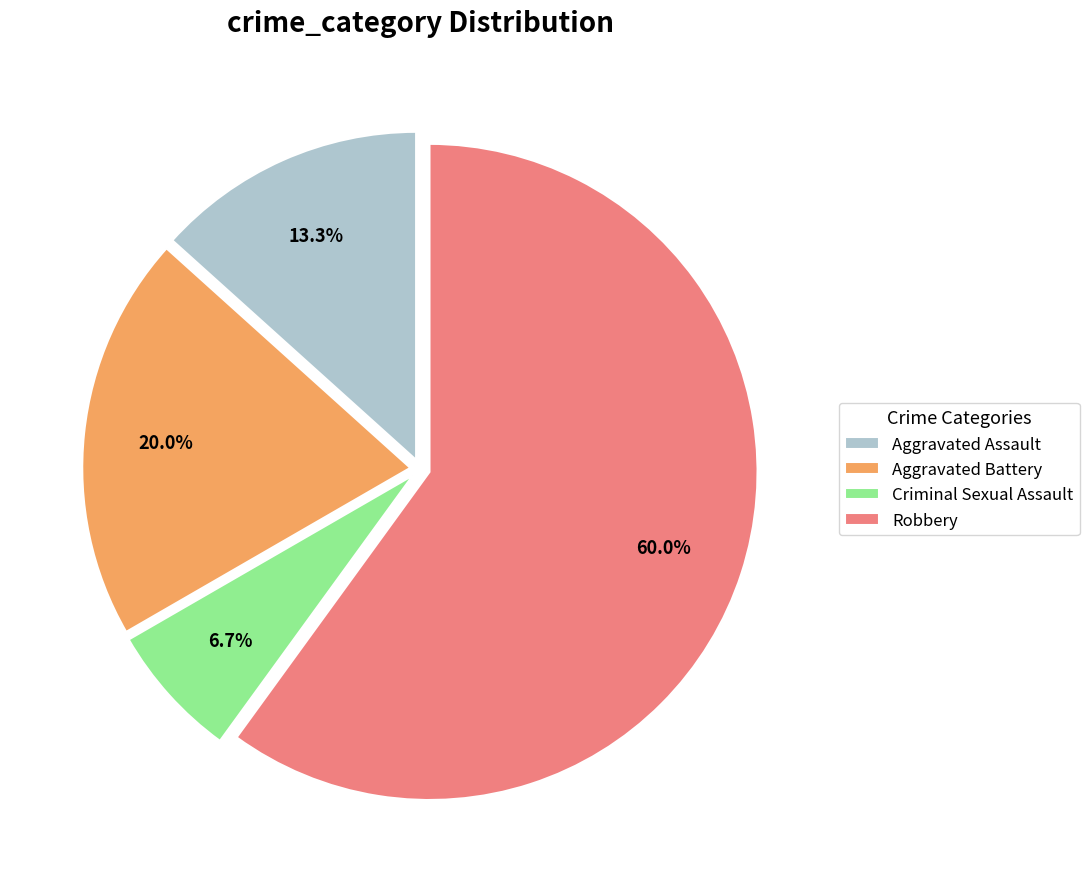

What is the largest slice in the pie chart?

Robbery